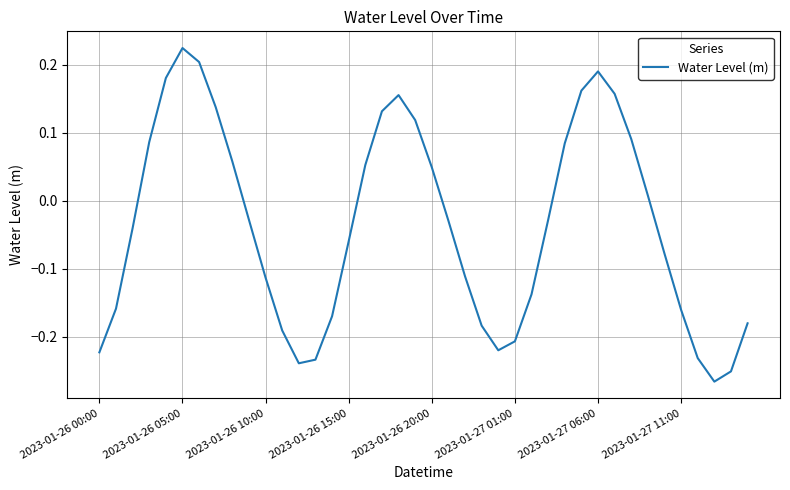

What is the difference between the maximum and minimum values?

0.5